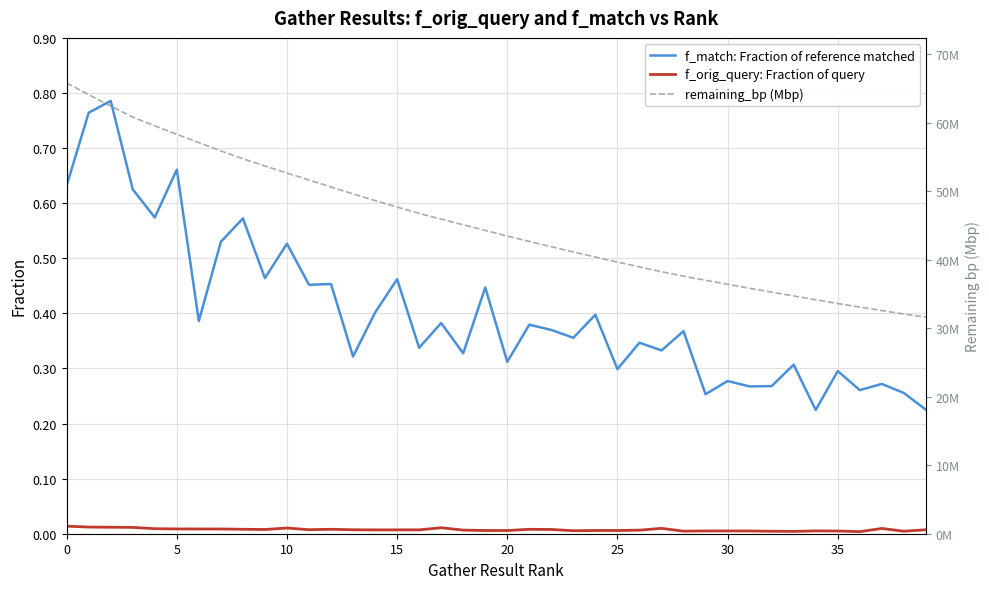

At how many categories does at least one series exceed 1?

40